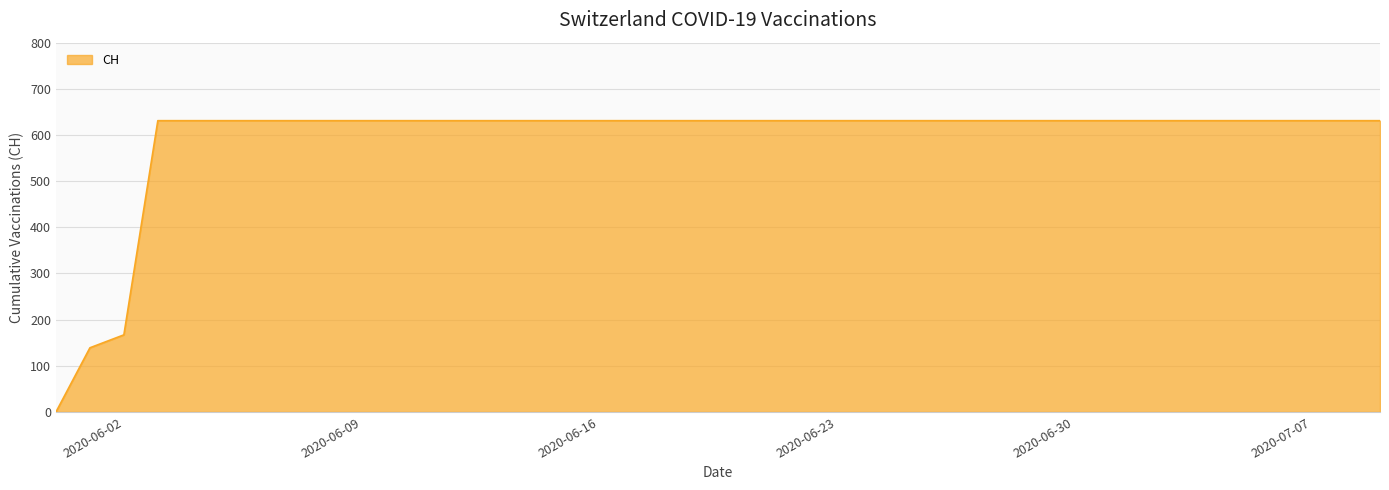

How many values are above zero?

39